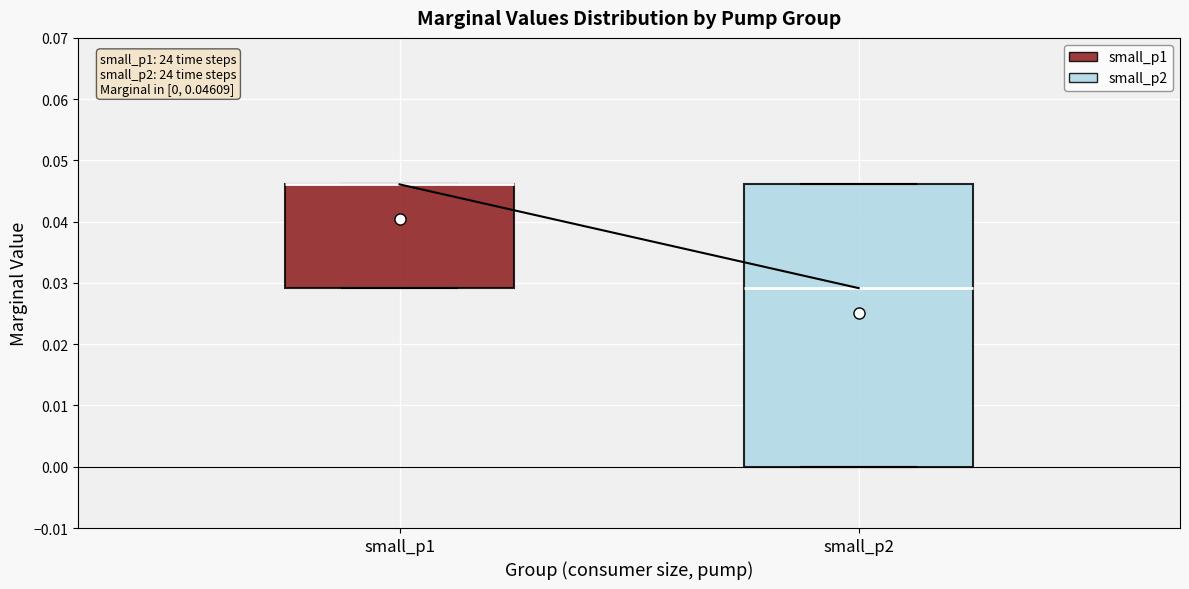

Which box is the tallest, from its lower edge to its upper edge?

small_p2